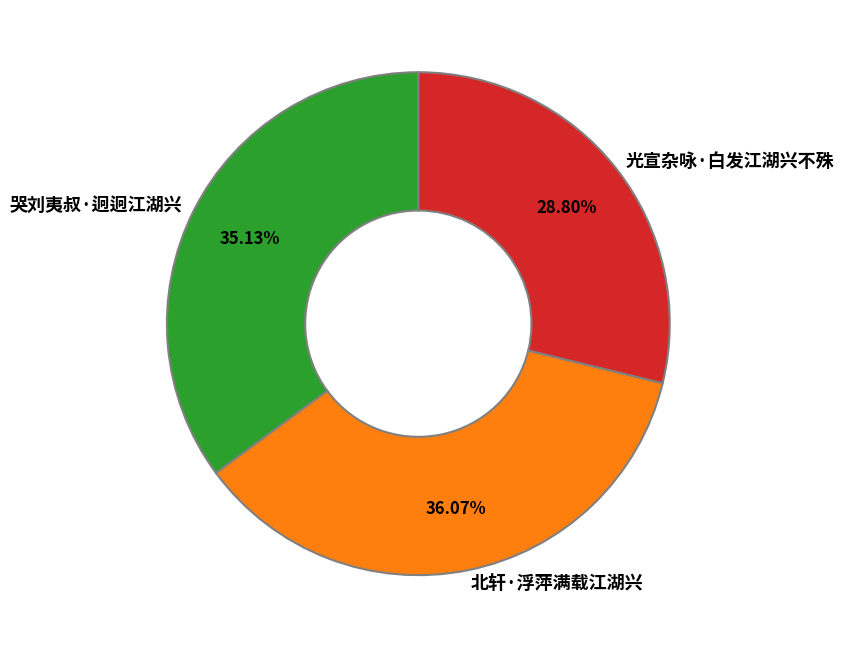

Between 哭刘夷叔·迥迥江湖兴 and 光宣杂咏·白发江湖兴不殊, which is larger?

哭刘夷叔·迥迥江湖兴